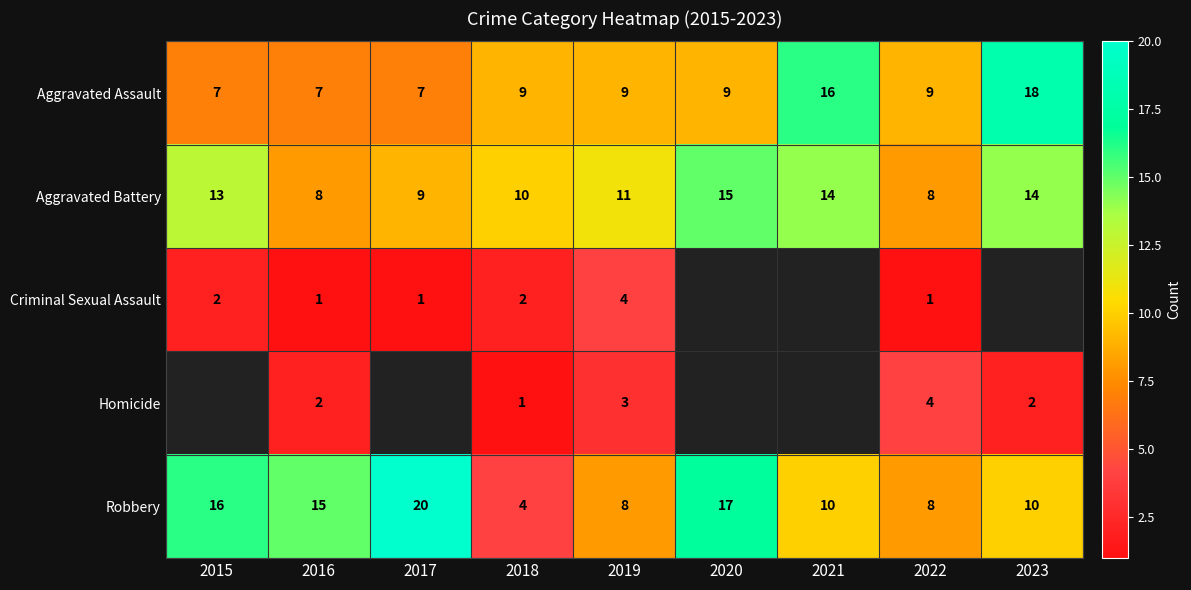

How many series are shown in this chart?

5